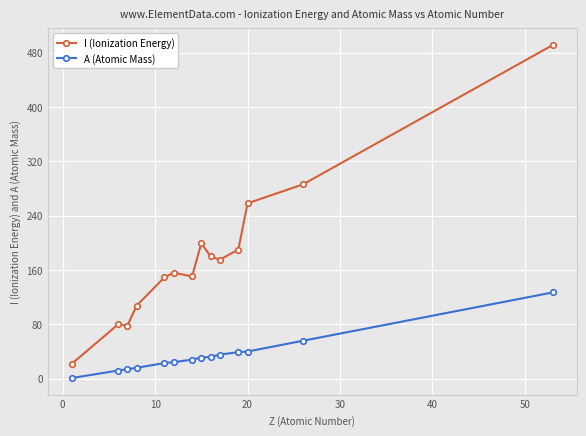

Which series has the widest spread of values?

I (Ionization Energy)